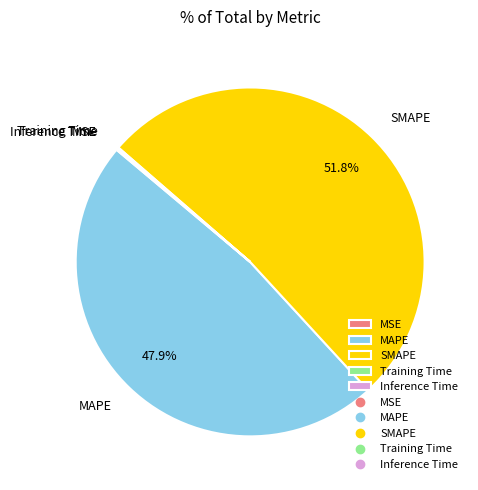

Which category has the biggest portion of the pie?

SMAPE